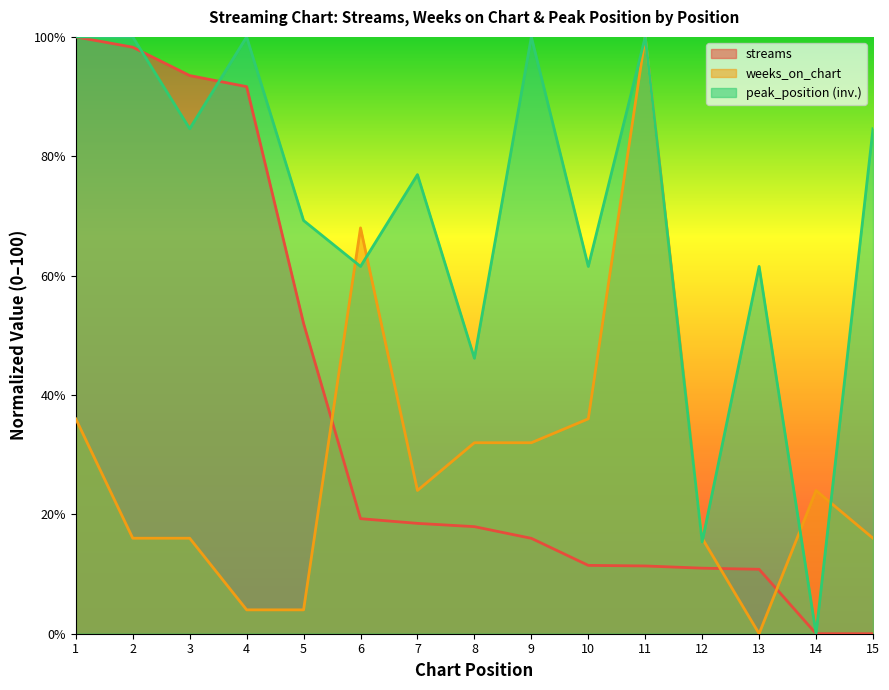

Where is streams nearest to the value 50?

5